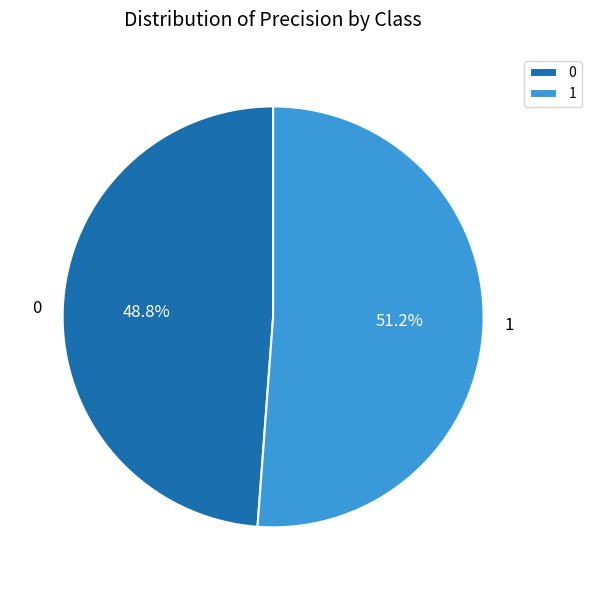

To the nearest percent, what portion does 1 represent?

51%